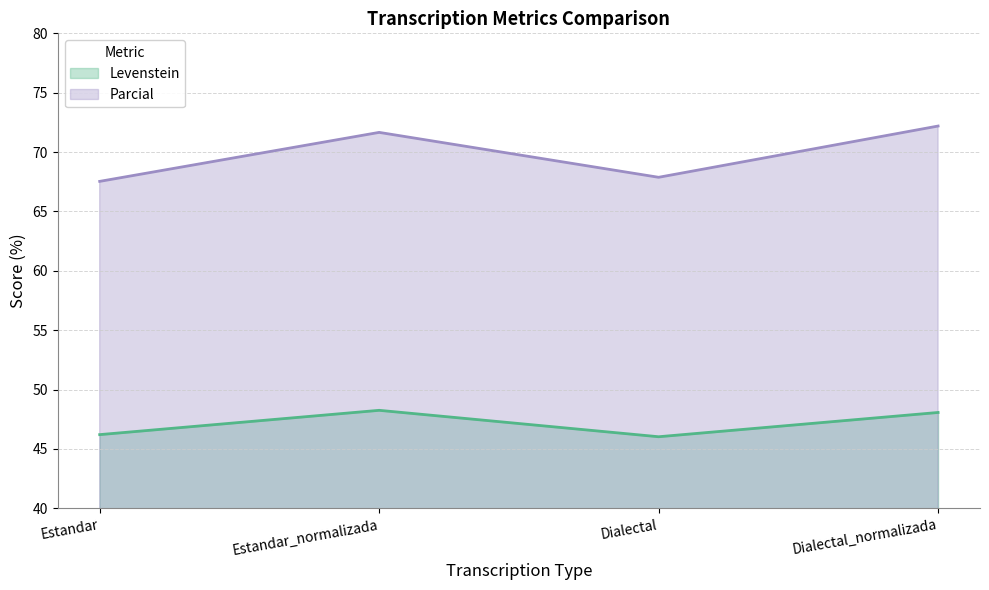

In Levenstein, how many points are lower than both neighbors (excluding endpoints)?

1